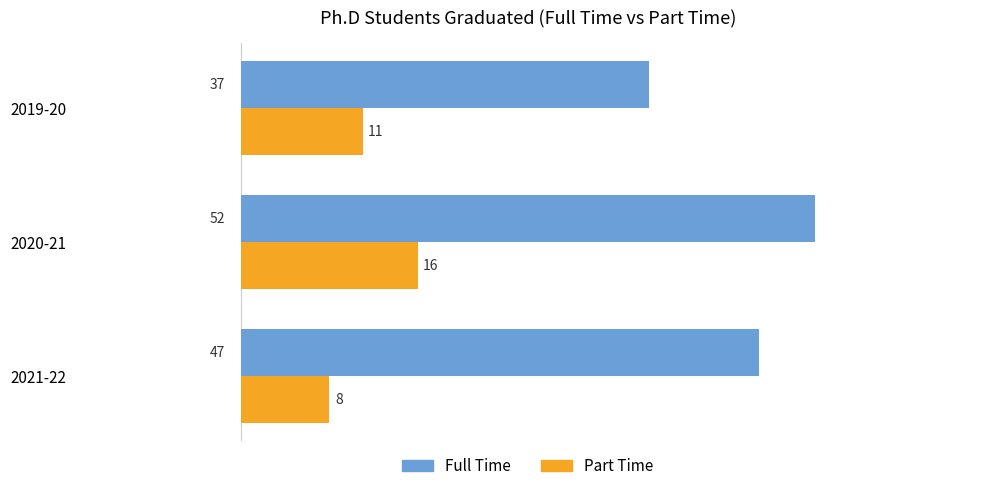

What is the difference between the Full Time values at 2019-20 and 2020-21?

15